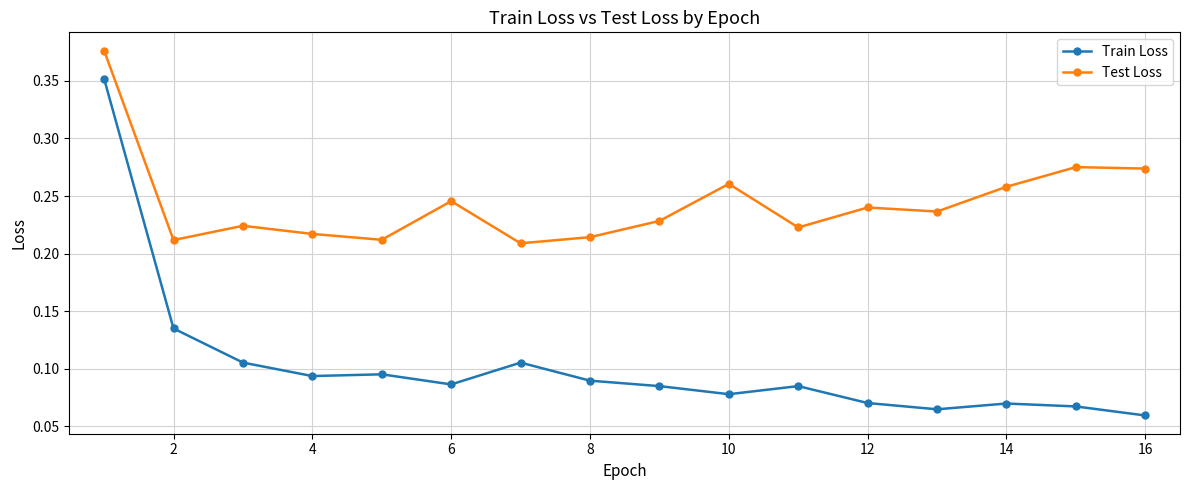

True or false: Train Loss has more than 2 interior local peaks.

True